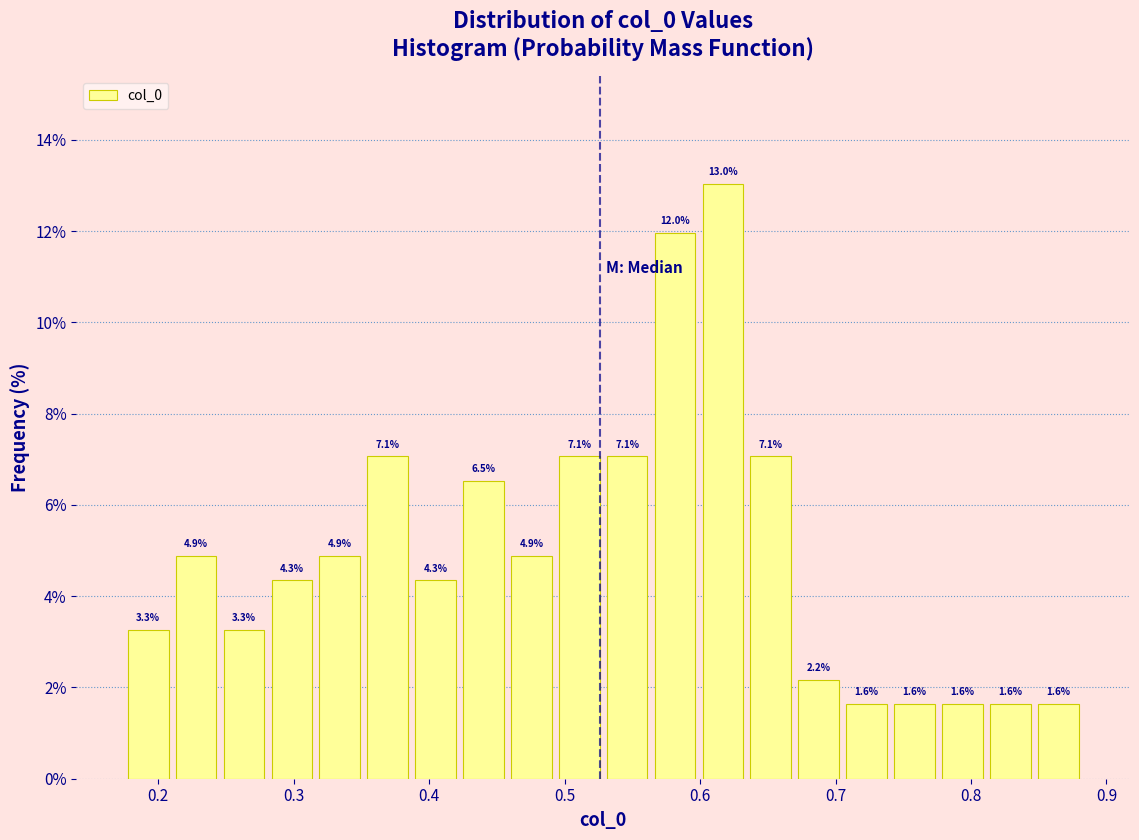

Read against the x-axis, roughly where is the centre of the tallest bar?

0.62